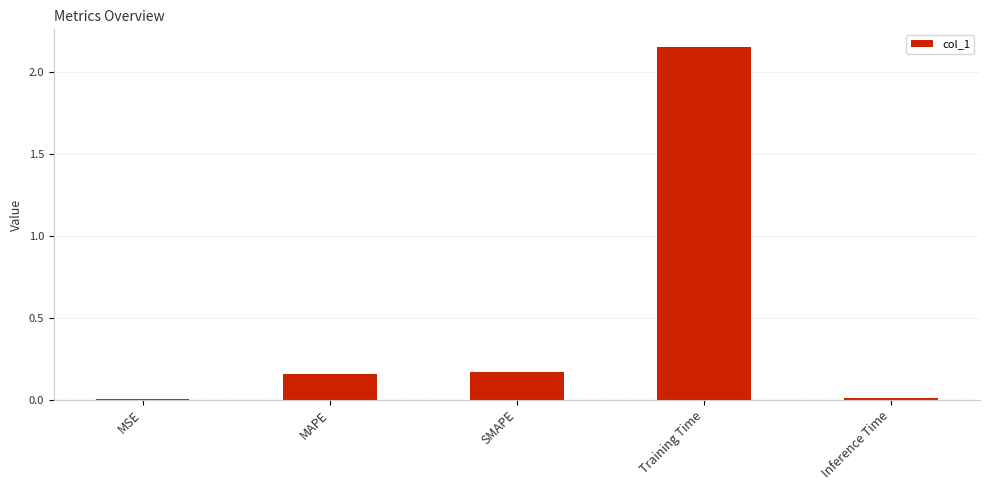

At which category does the chart reach its peak across all series?

Training Time